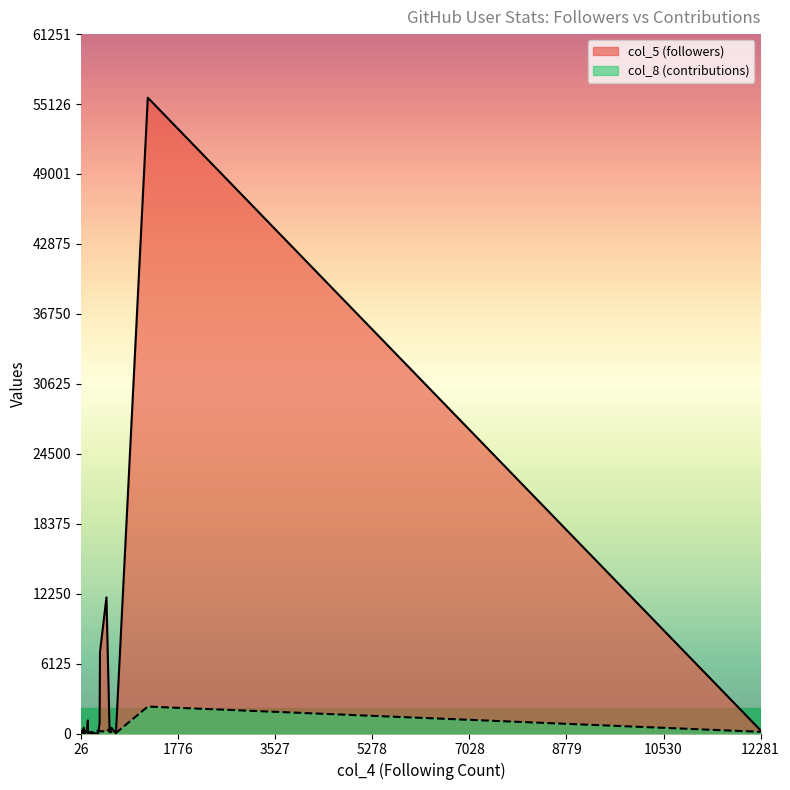

What is the total value across all series at 81?

36